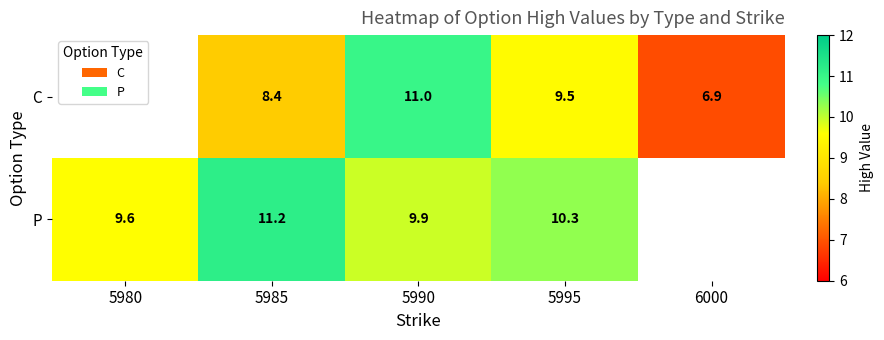

The P series shows 11.2 at 5985. True or false?

True